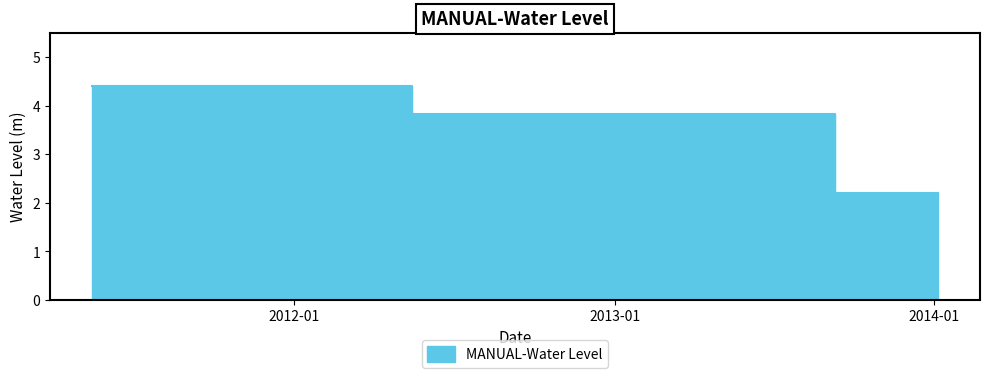

What is the ratio of the value at 2013-05-15 to the value at 2011-05-15?

0.9